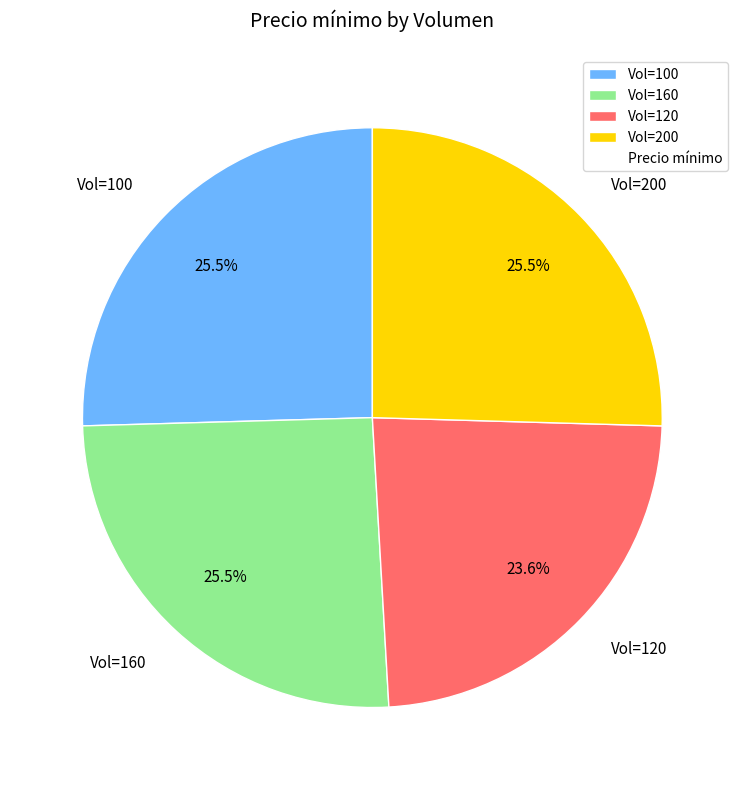

Is Vol=160 the majority of the pie?

No